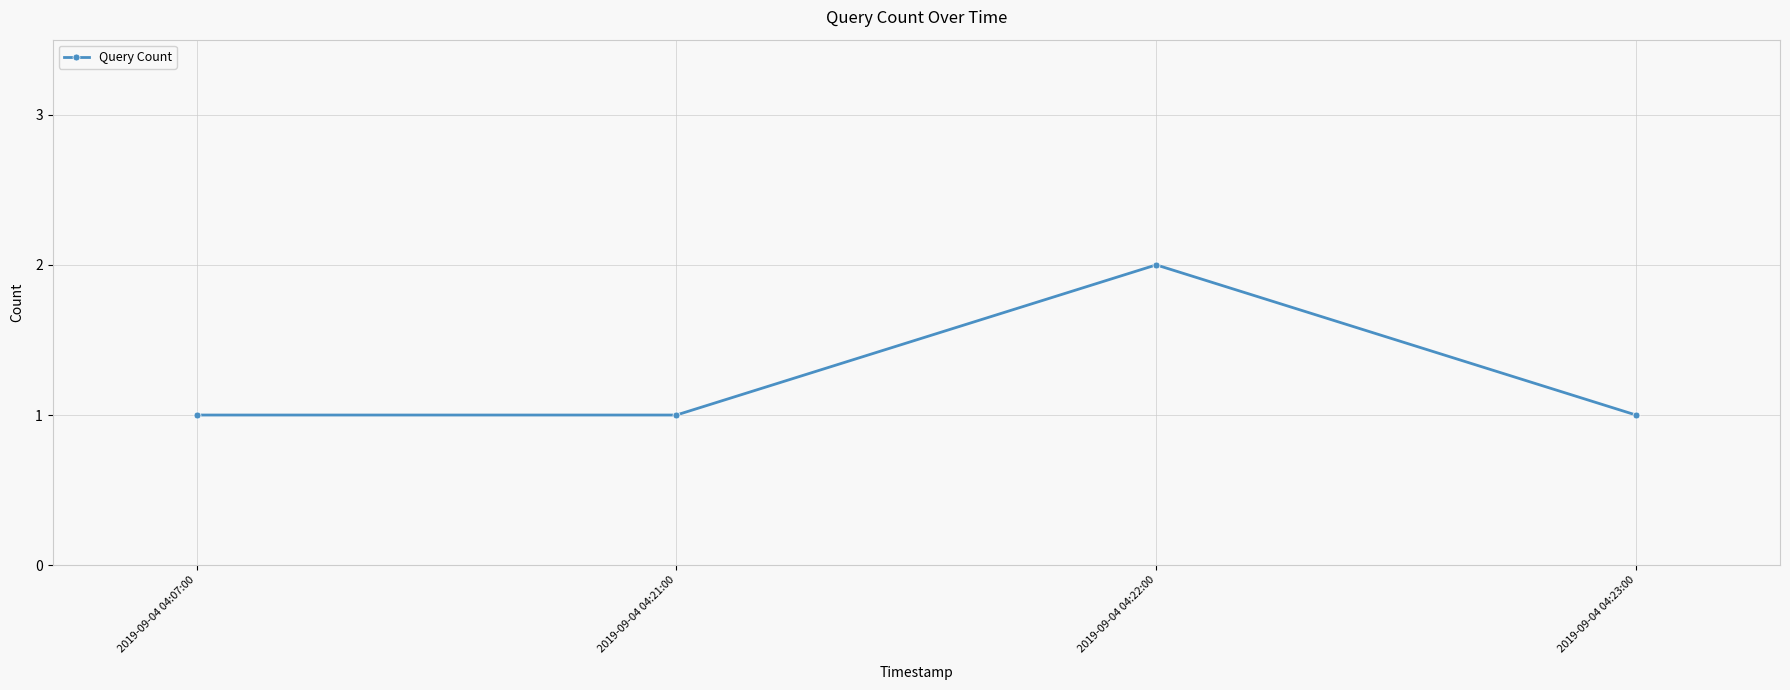

Approximately how many times larger is the value at 2019-09-04 04:22:00 compared to 2019-09-04 04:07:00?

2.0